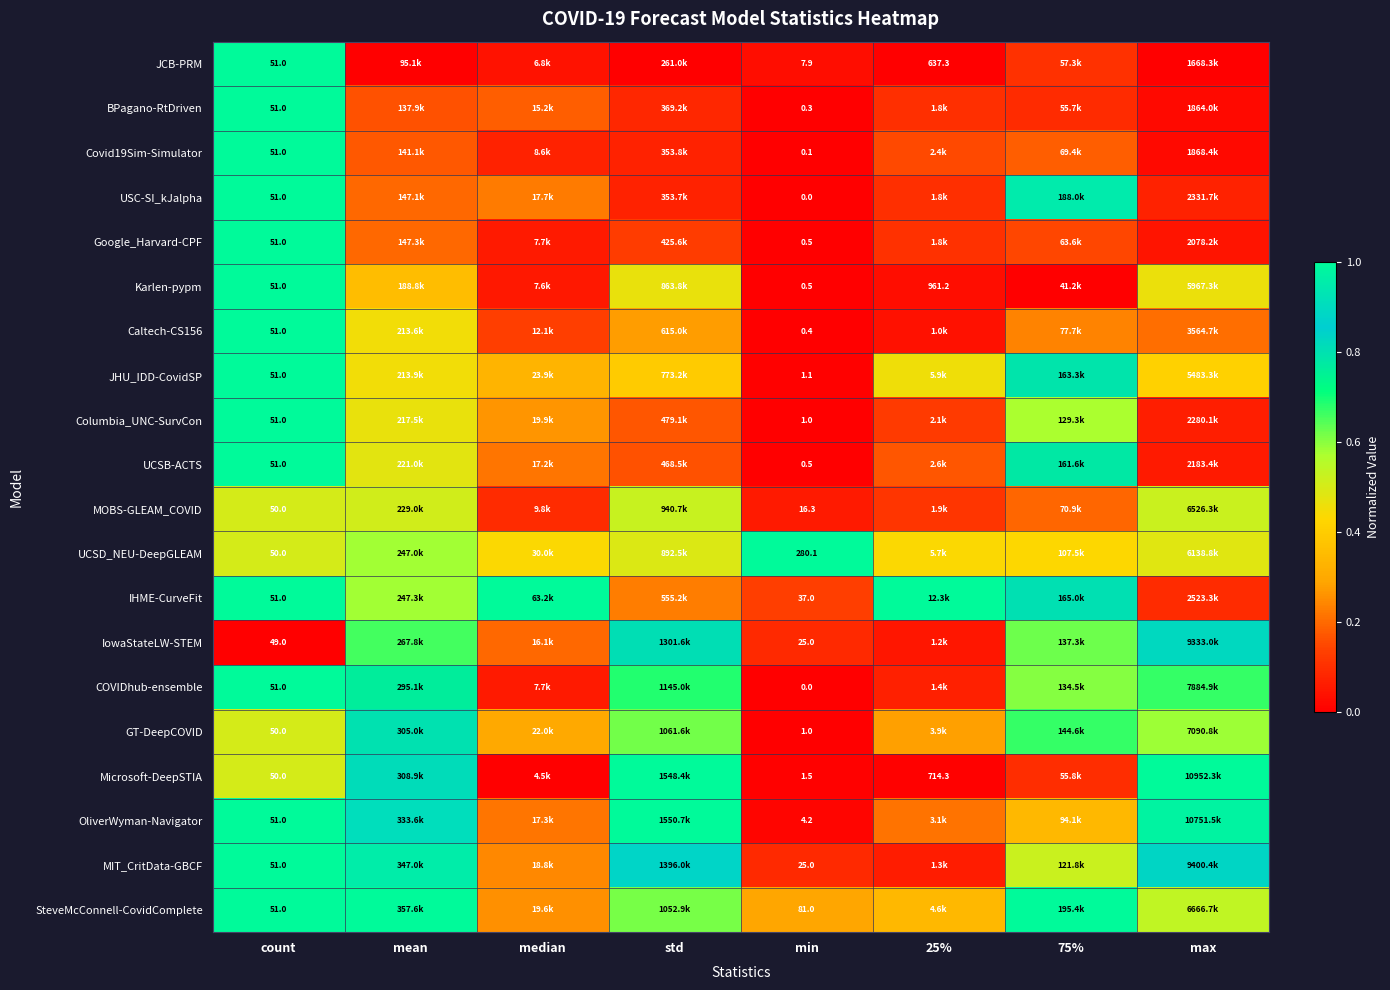

The MIT_CritData-GBCF series shows 0.2 at median. True or false?

True